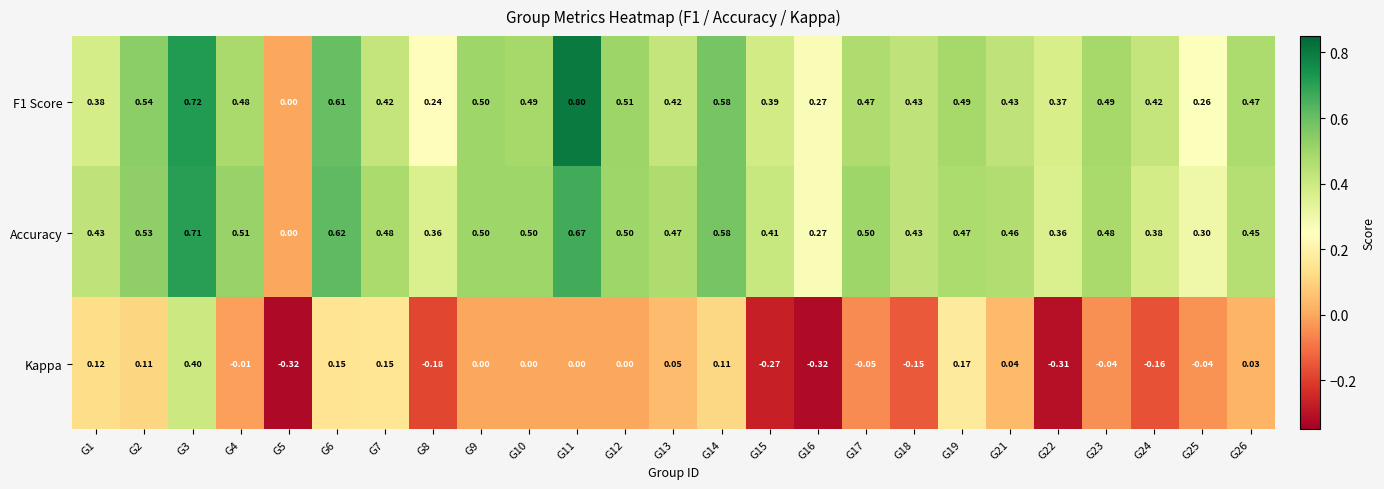

Which series has the largest total across all categories?

Accuracy